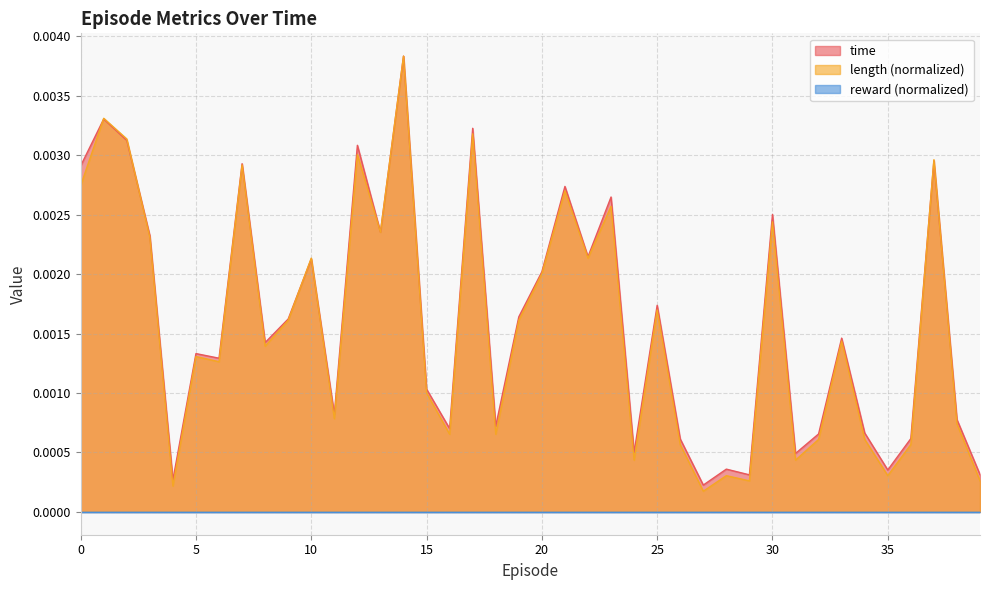

How many lines are shown in the chart?

3